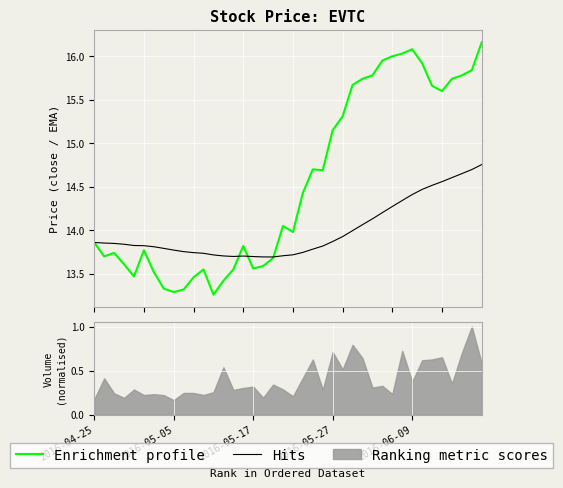

In Enrichment profile, how many points are higher than both neighbors (excluding endpoints)?

7